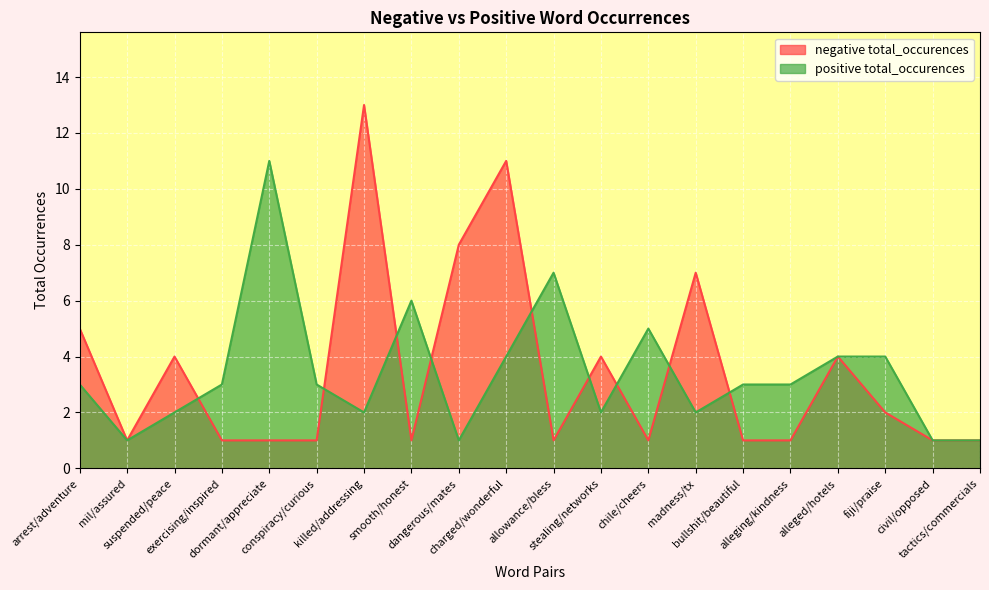

What is the difference between the maximum and minimum values in the positive total_occurences series?

10